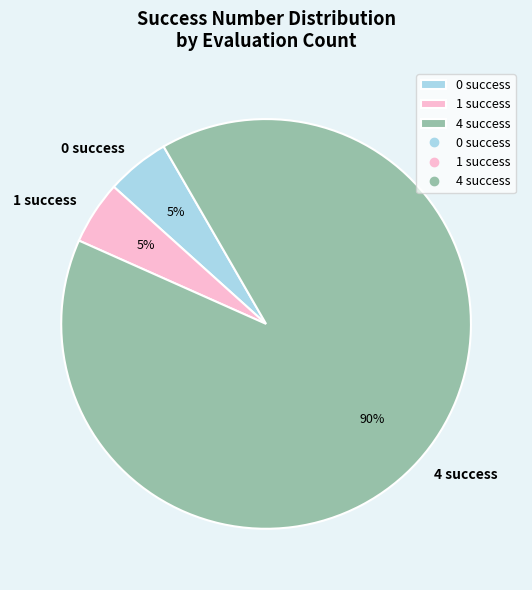

Which has a higher value, 4 success or 1 success?

4 success